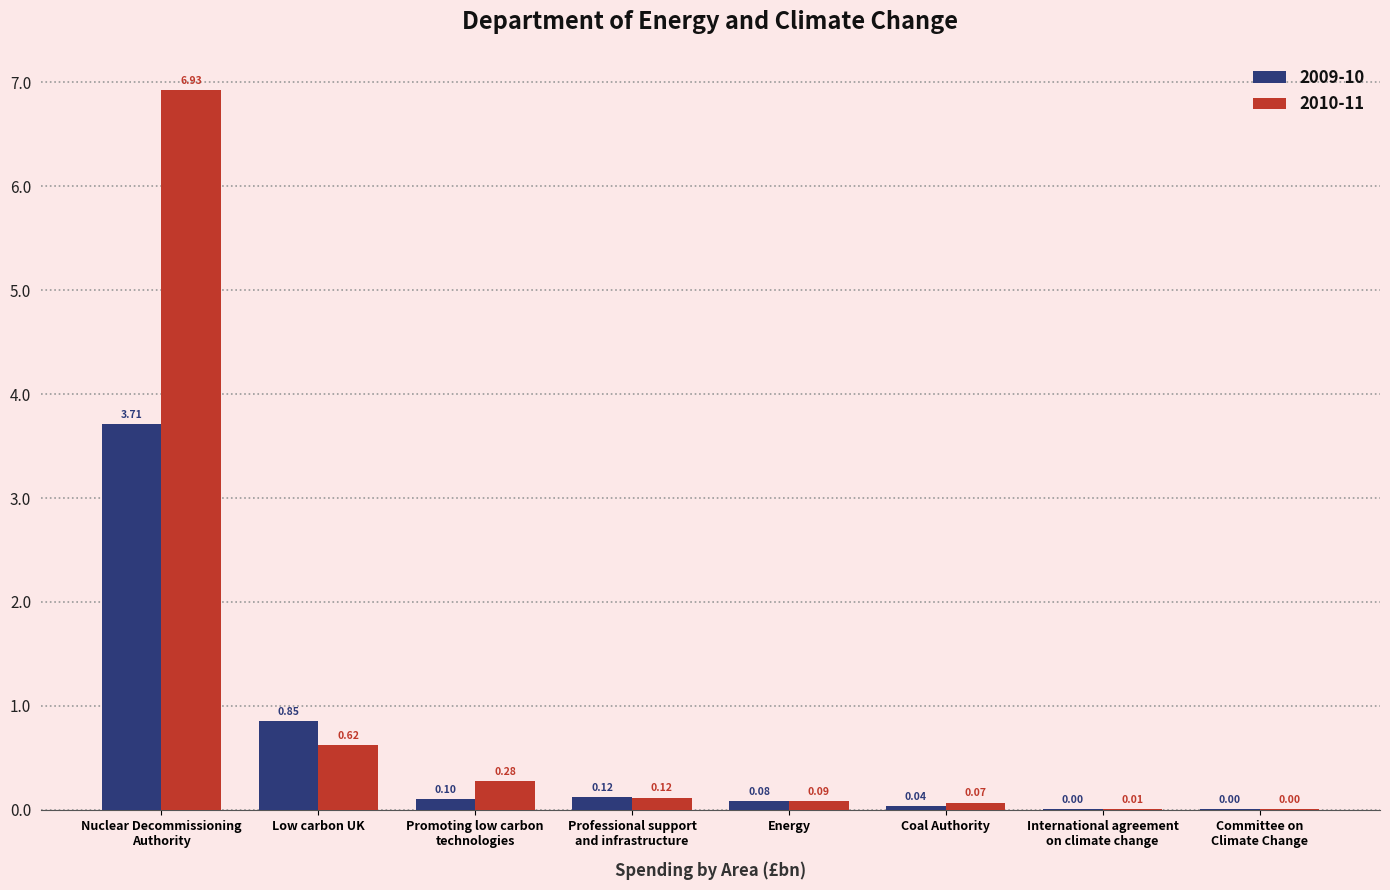

Is the value of 2010-11 at Committee on
Climate Change greater than the value of 2009-10 at Energy?

No